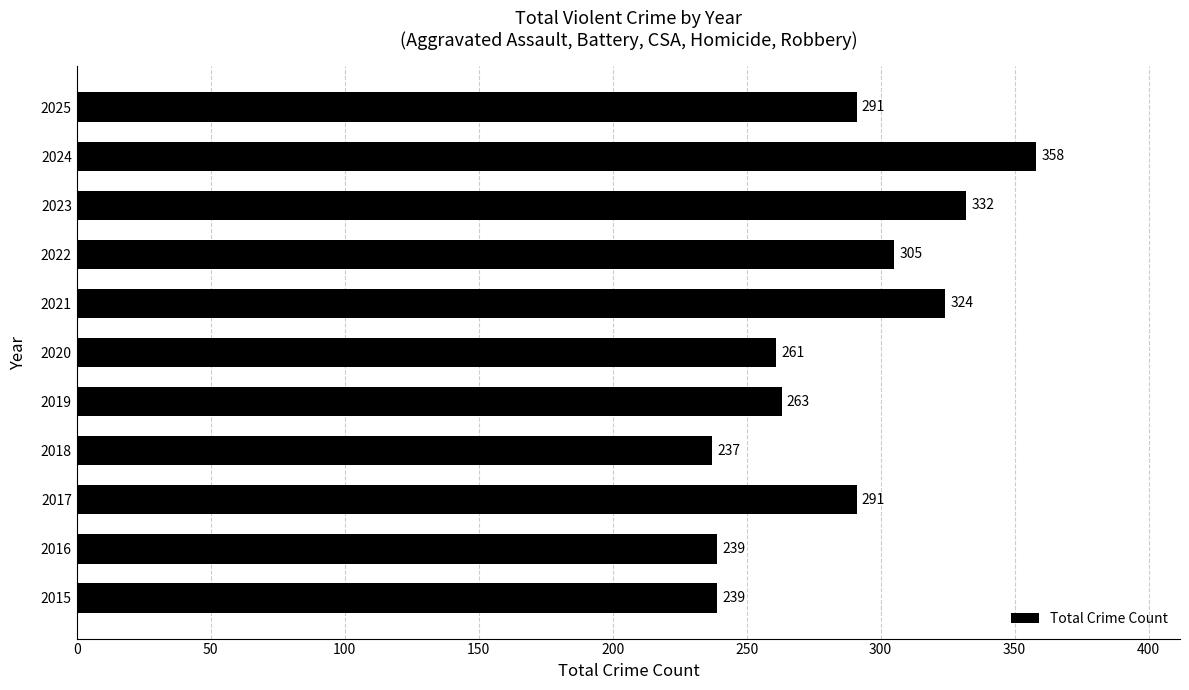

Between 2023 and 2016, which is larger?

2023